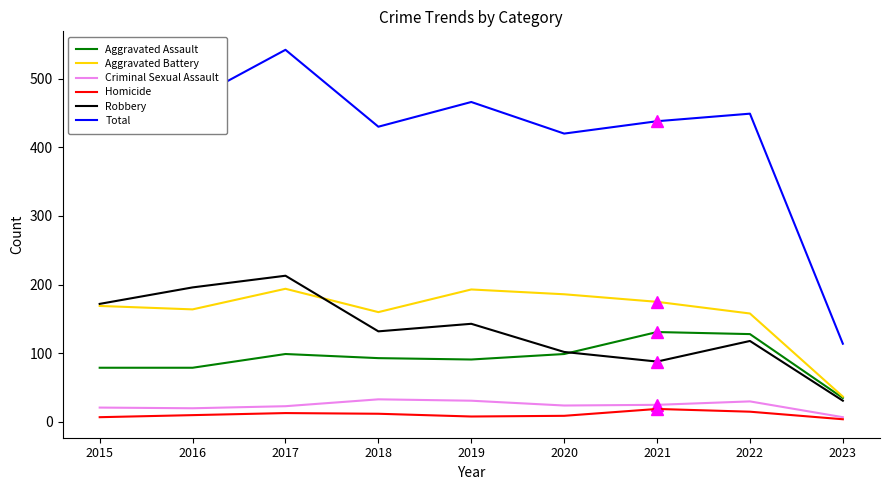

True or false: Total and Criminal Sexual Assault cross at least once.

False